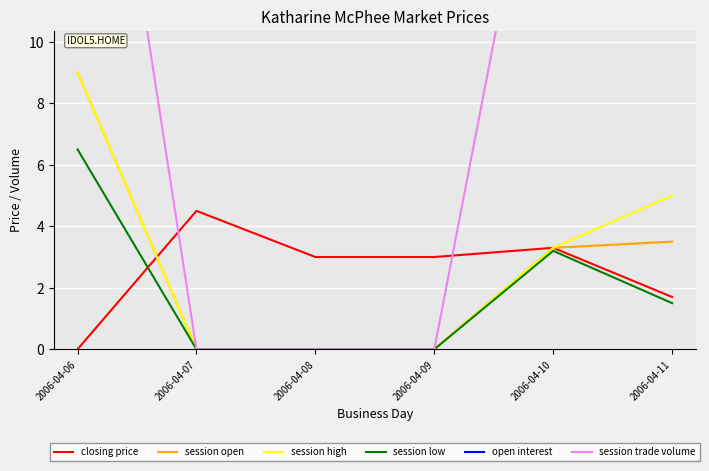

At how many categories does at least one series exceed 205?

1